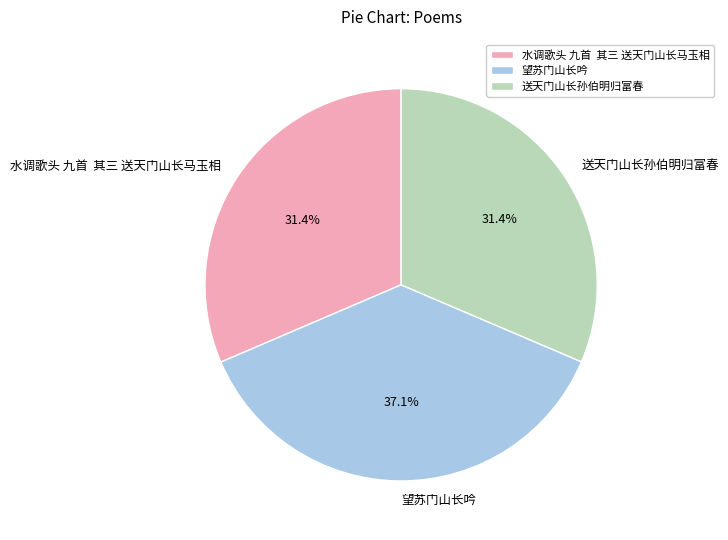

How many segments does this pie chart have?

3